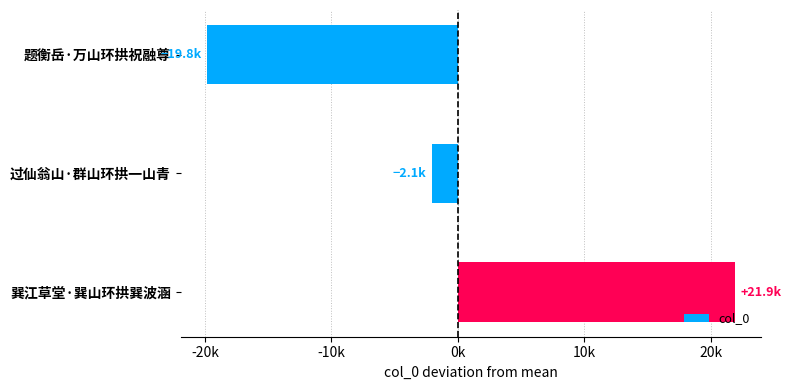

Does the chart contain any negative values?

Yes